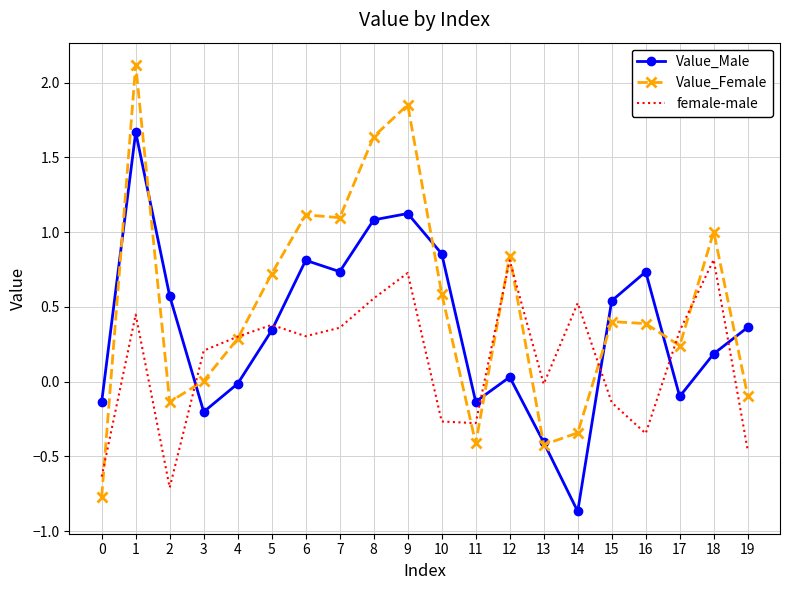

True or false: Value_Female has more than 2 interior local peaks.

True